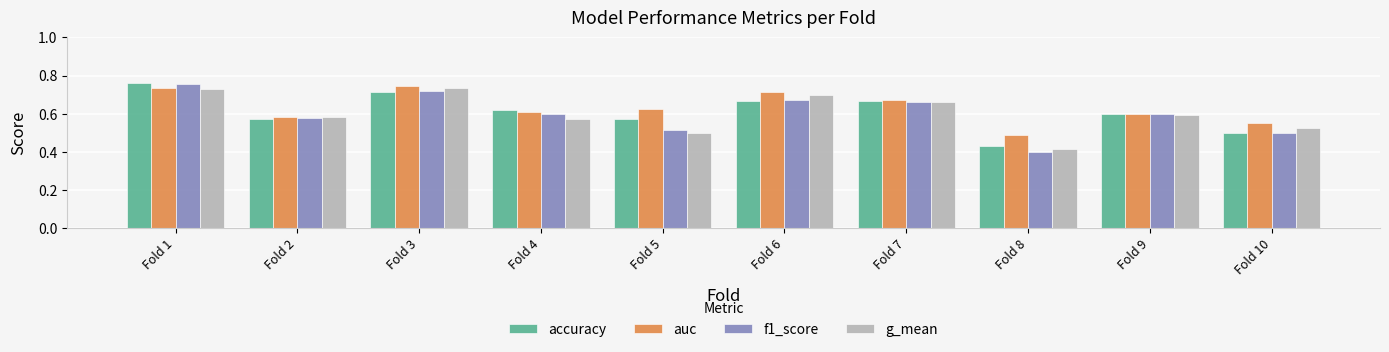

What is the sum of the accuracy values at Fold 6 and Fold 5?

1.2